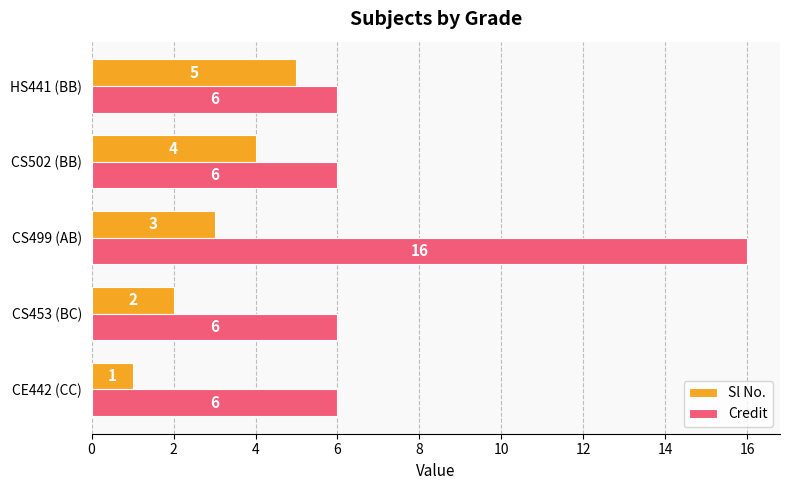

What is the difference between the highest and lowest values at CS453 (BC)?

4